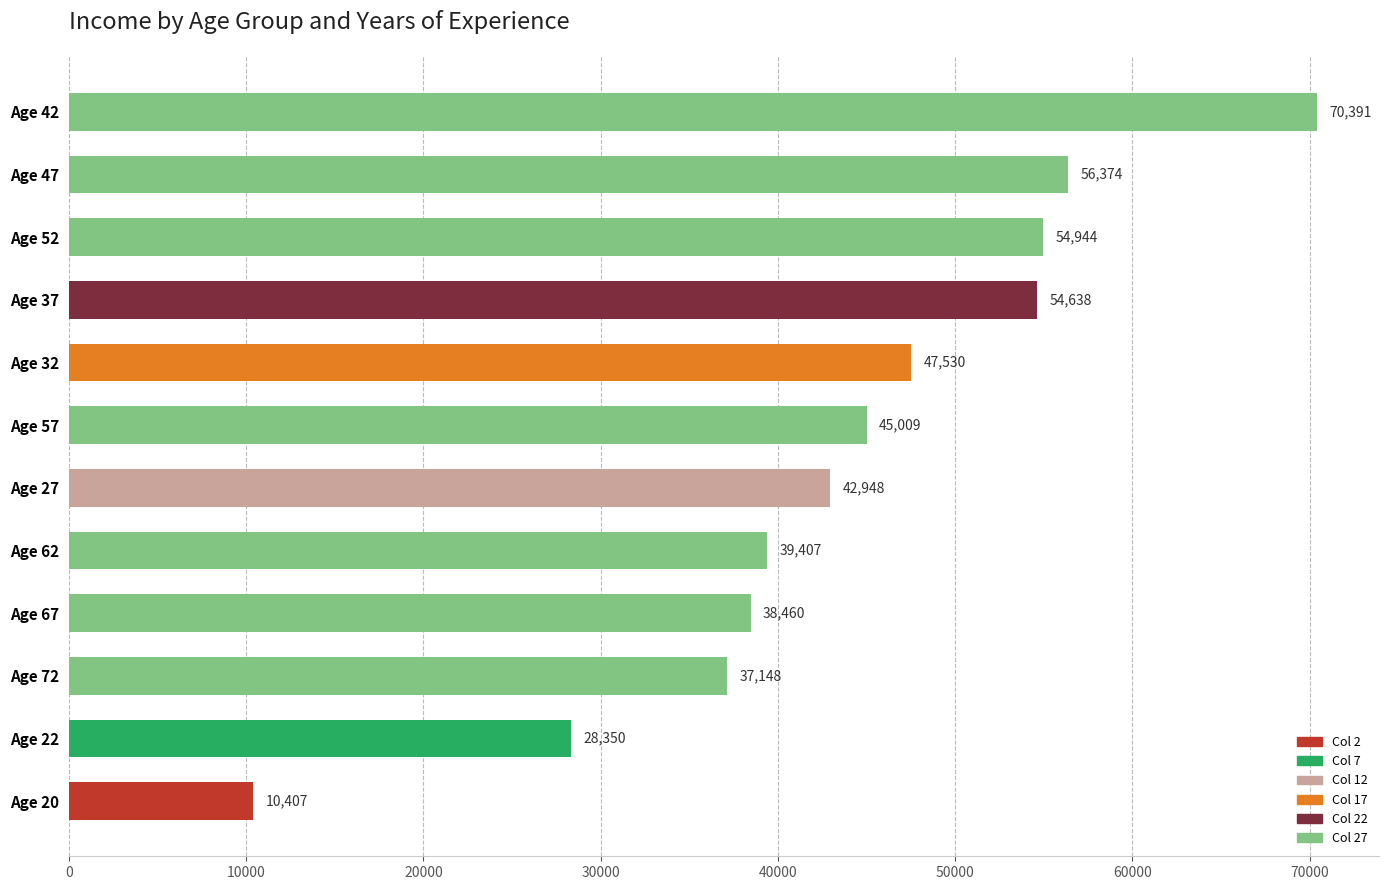

True or false: the data shows 92910 at Age 42.

False